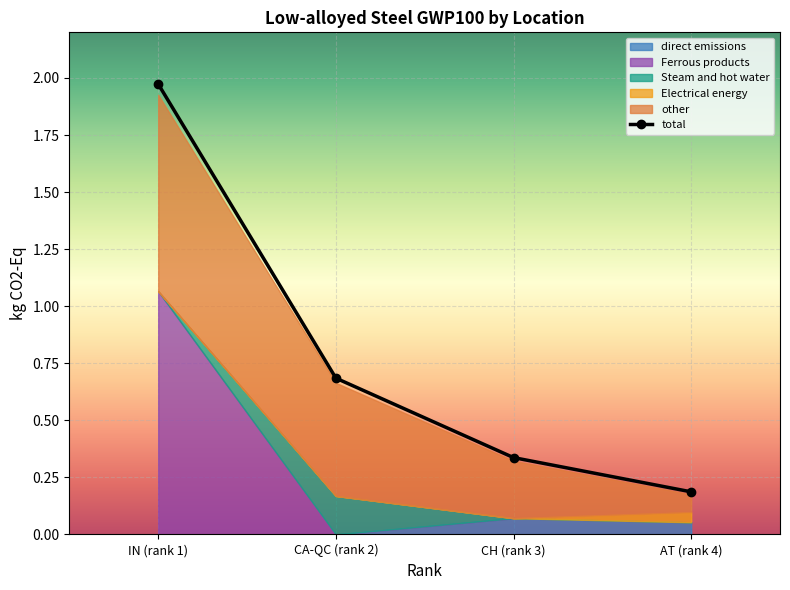

Which series has the widest spread of values?

total